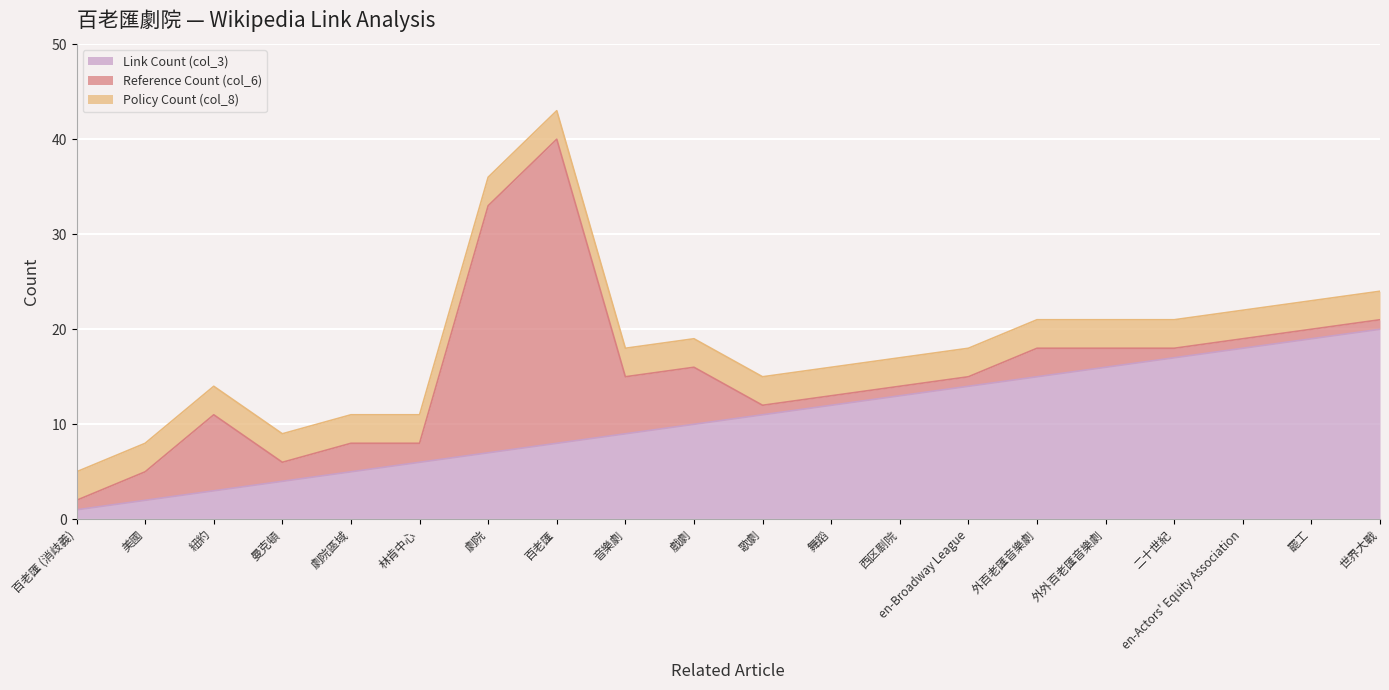

What is the difference between the highest and lowest values at 二十世紀?

16